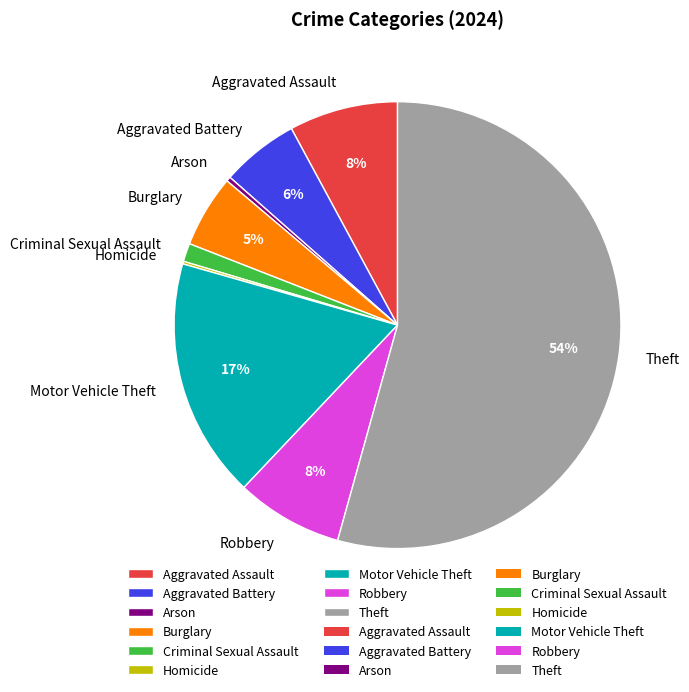

Is the sum of Burglary and Aggravated Battery greater than half?

No